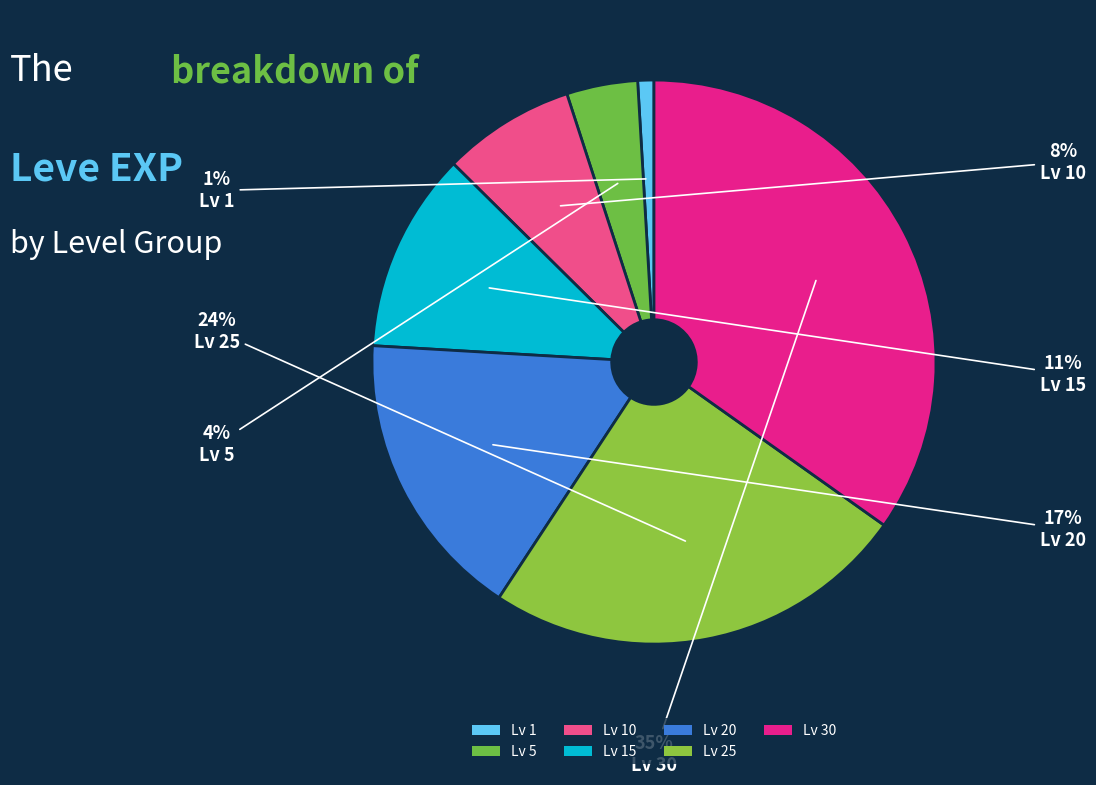

Is there a majority slice in this chart?

No